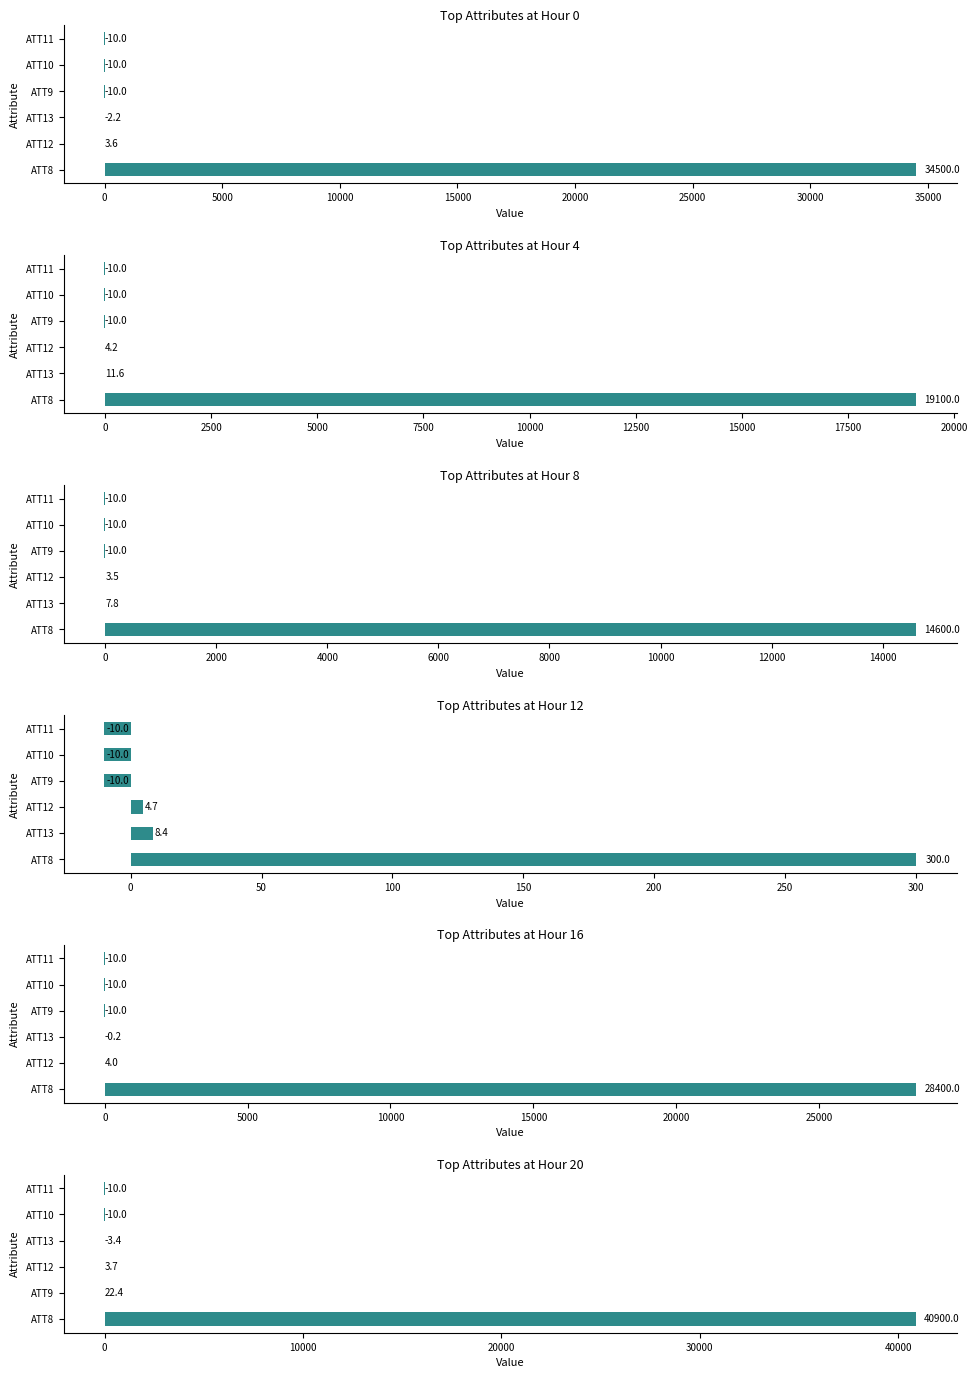

Which series has the widest spread of values?

Hour 20